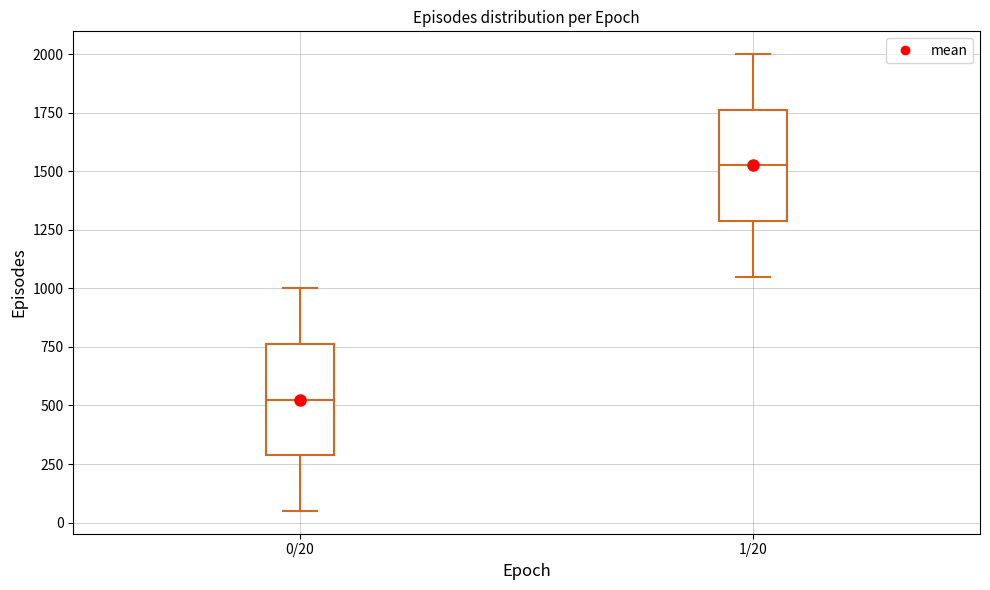

Which box's median line is the lowest?

0/20